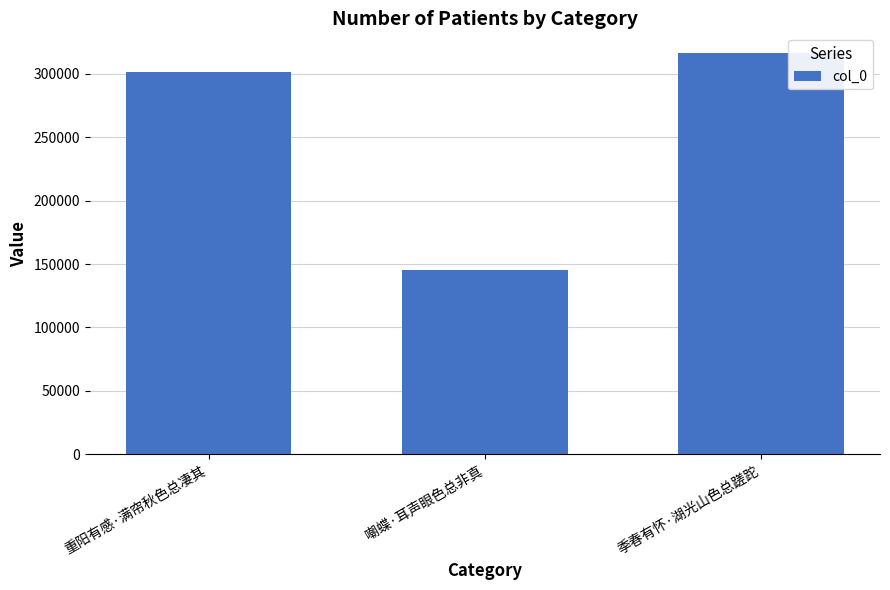

Reading left to right, list all the values displayed in this chart.

重阳有感·满帘秋色总凄其=301527	嘲蝶·耳声眼色总非真=145202	季春有怀·湖光山色总蹉跎=315963